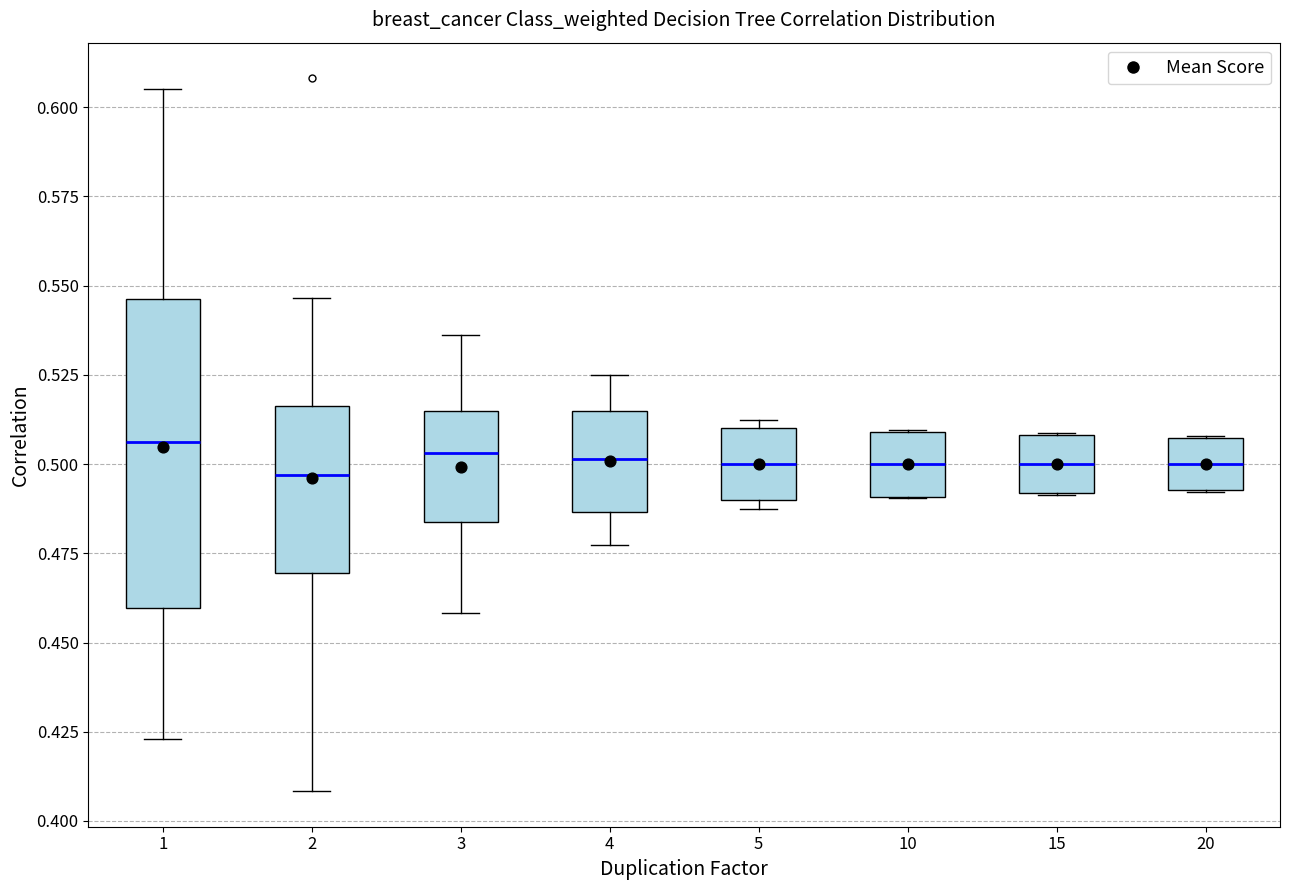

Reading left to right, read every box against the y-axis: the position of its median line, the range the box covers, and the ends of its whiskers. The values are not printed on the chart, so give them approximately, as read against the axis.

1: median 0.505, box 0.460 to 0.545, whiskers 0.425 to 0.605
2: median 0.495, box 0.470 to 0.515, whiskers 0.410 to 0.545
3: median 0.505, box 0.485 to 0.515, whiskers 0.460 to 0.535
4: median 0.500, box 0.485 to 0.515, whiskers 0.475 to 0.525
5: median 0.500, box 0.490 to 0.510, whiskers 0.490 (just below the box's lower edge) to 0.515
10: median 0.500, box 0.490 to 0.510, whiskers 0.490 to 0.510
15: median 0.500, box 0.490 to 0.510, whiskers 0.490 to 0.510
20: median 0.500, box 0.495 to 0.505, whiskers 0.490 to 0.510